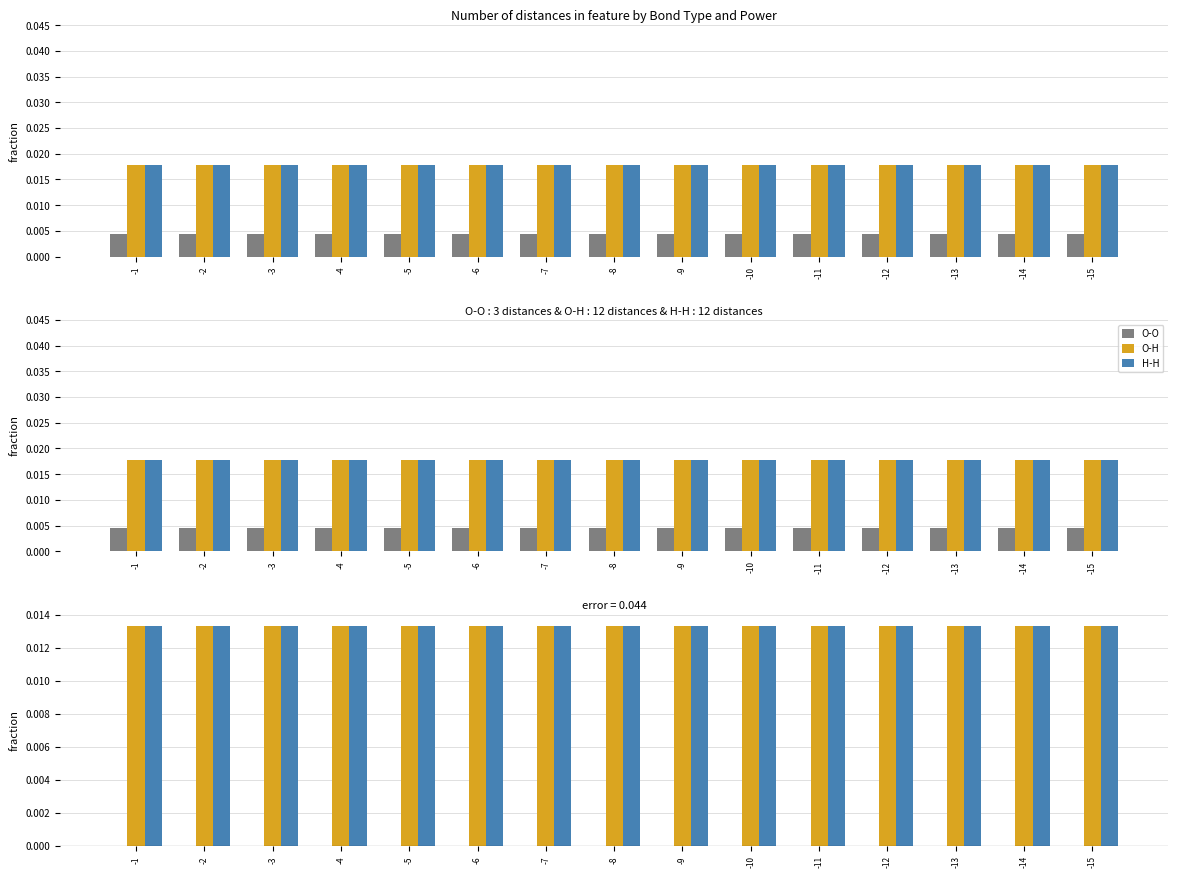

How many bars are there in each group?

3